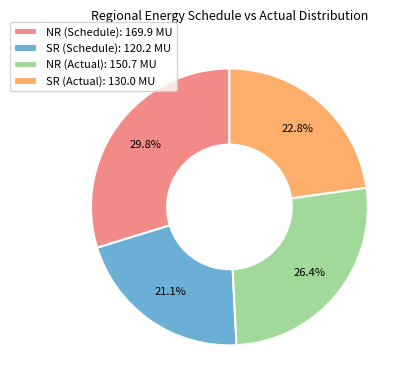

To the nearest percent, what is the average slice percentage?

25%